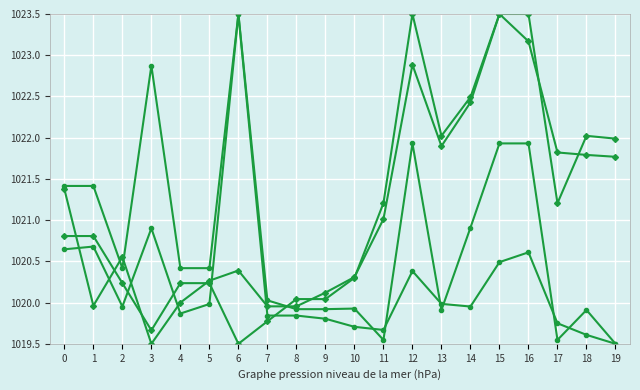

Count the number of categories in the chart.

20